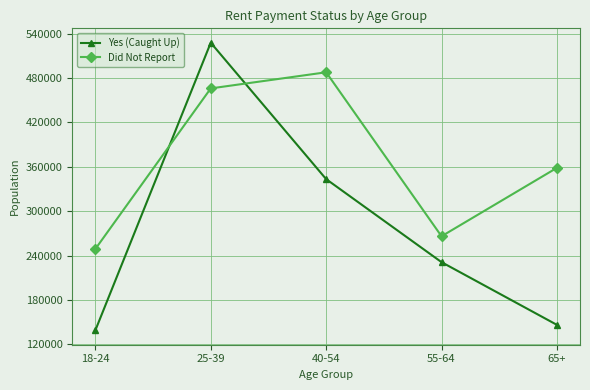

Reading left to right, what are all the values shown in this chart?

Yes (Caught Up): 18-24=138962	25-39=527813	40-54=343414	55-64=231147	65+=146365
Did Not Report: 18-24=248945	25-39=466042	40-54=487848	55-64=266155	65+=358644